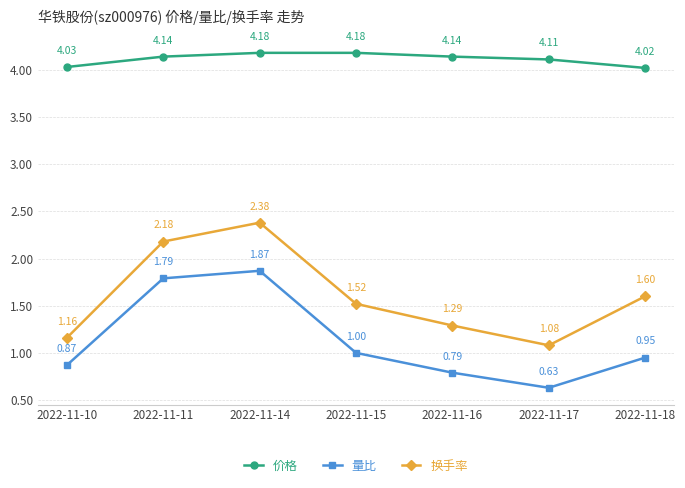

Count the 价格 values in the range 4 to 5.

7